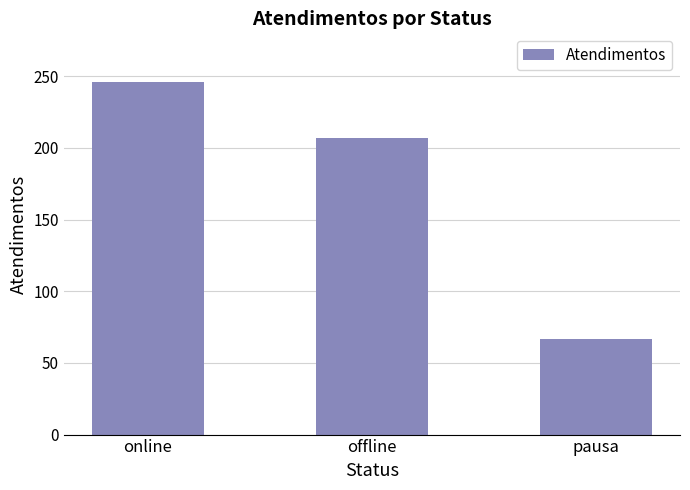

Reading left to right, what are all the values shown in this chart?

246	207	67